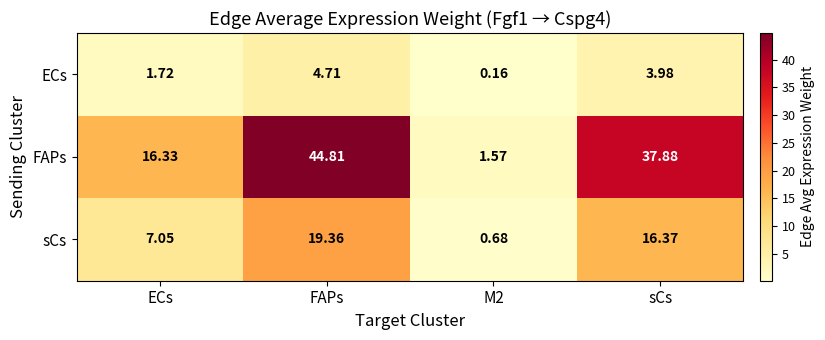

List the series in order of their peak value, lowest first.

ECs, sCs, FAPs